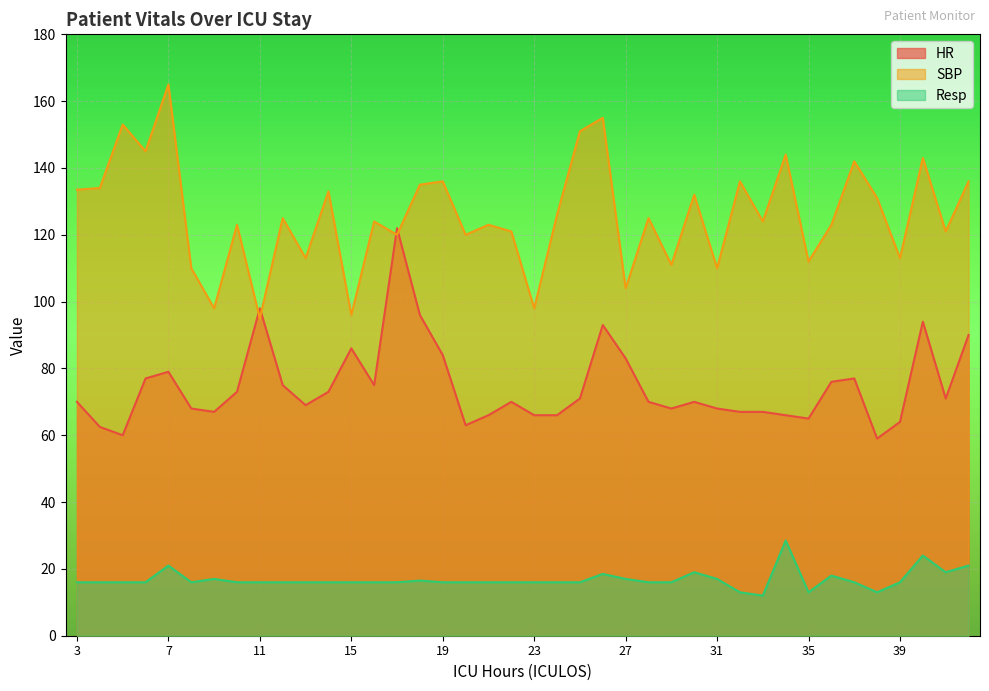

What is the minimum value shown in the chart?

12.0